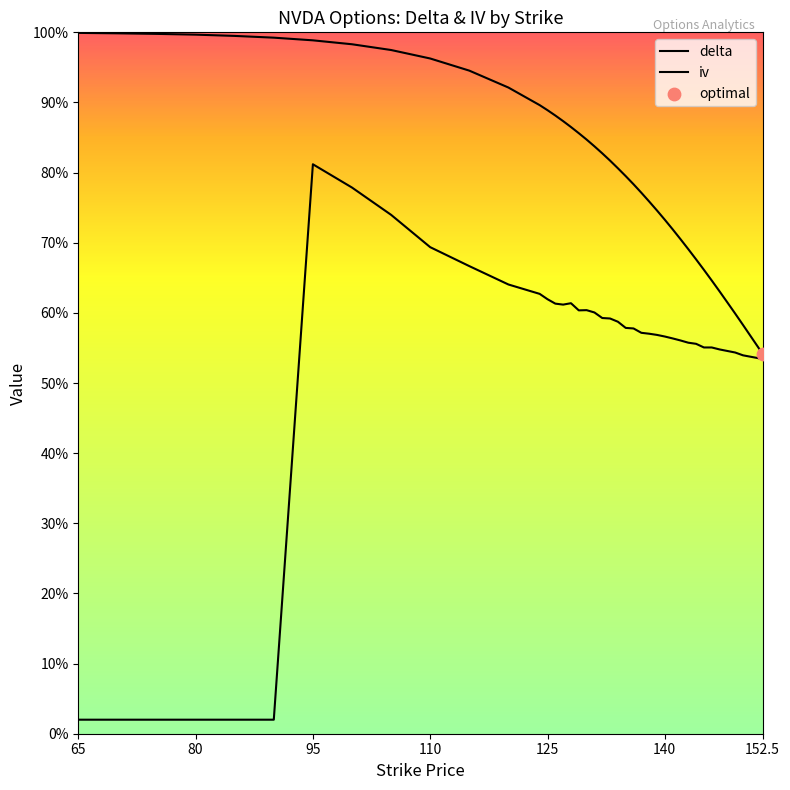

Which series has the largest total across all categories?

delta